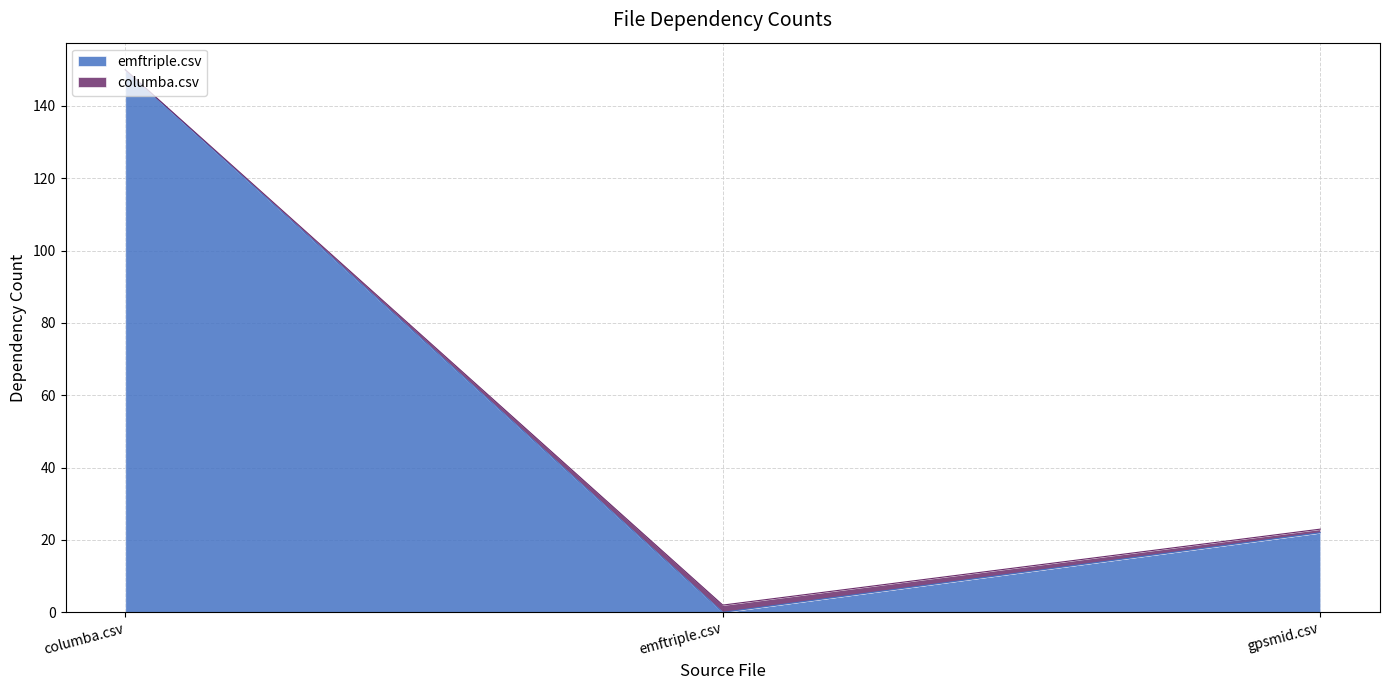

Where does the data first go above 22?

columba.csv